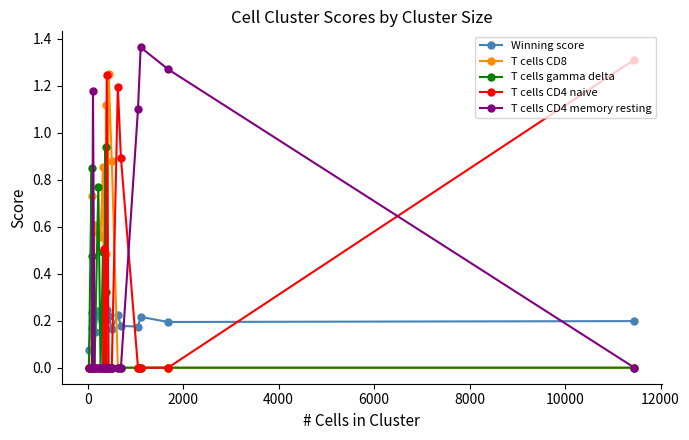

Which series has the largest total across all categories?

T cells CD8